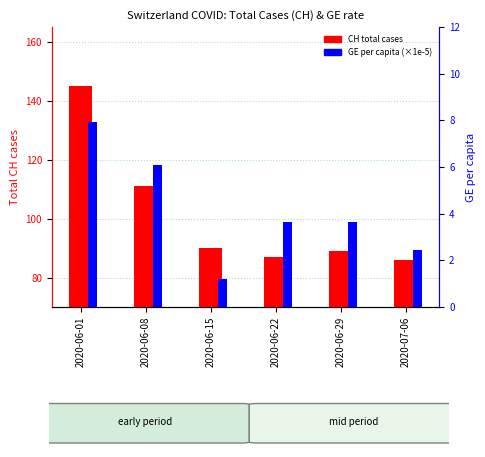

What is the label of the 6th bar from the right?

2020-06-01